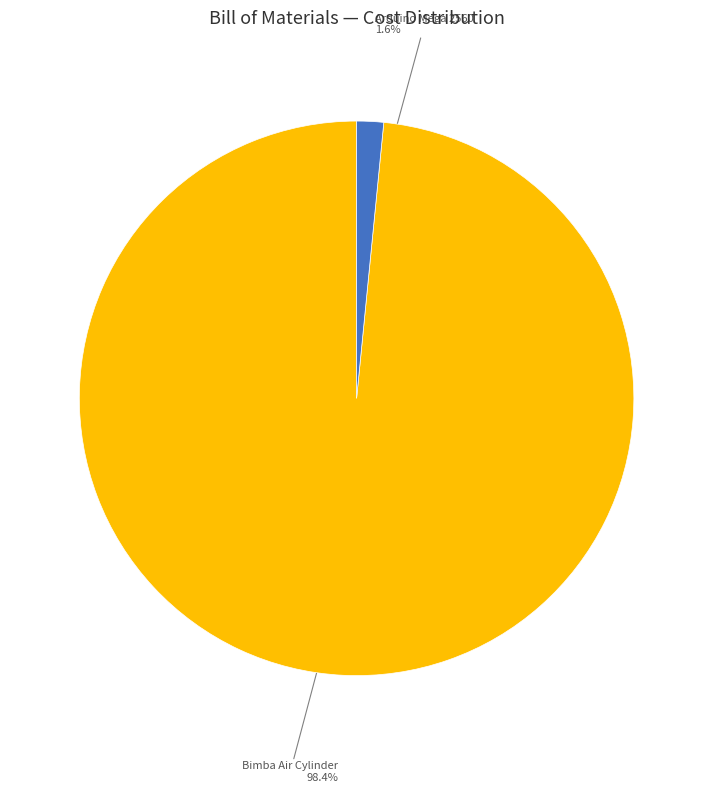

Is there any slice that represents more than half of the pie?

Yes